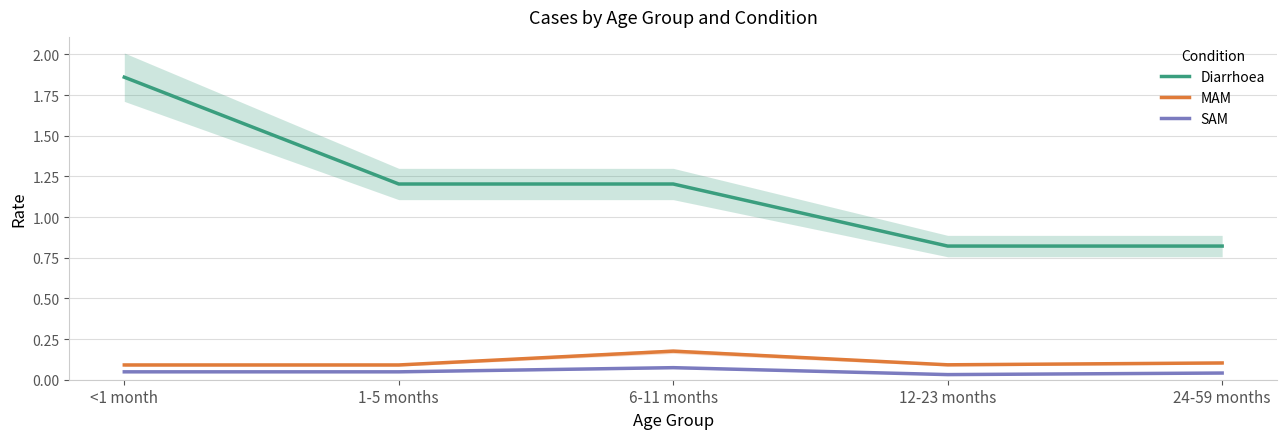

Is the value of MAM at 12-23 months greater than the value of Diarrhoea at 24-59 months?

No